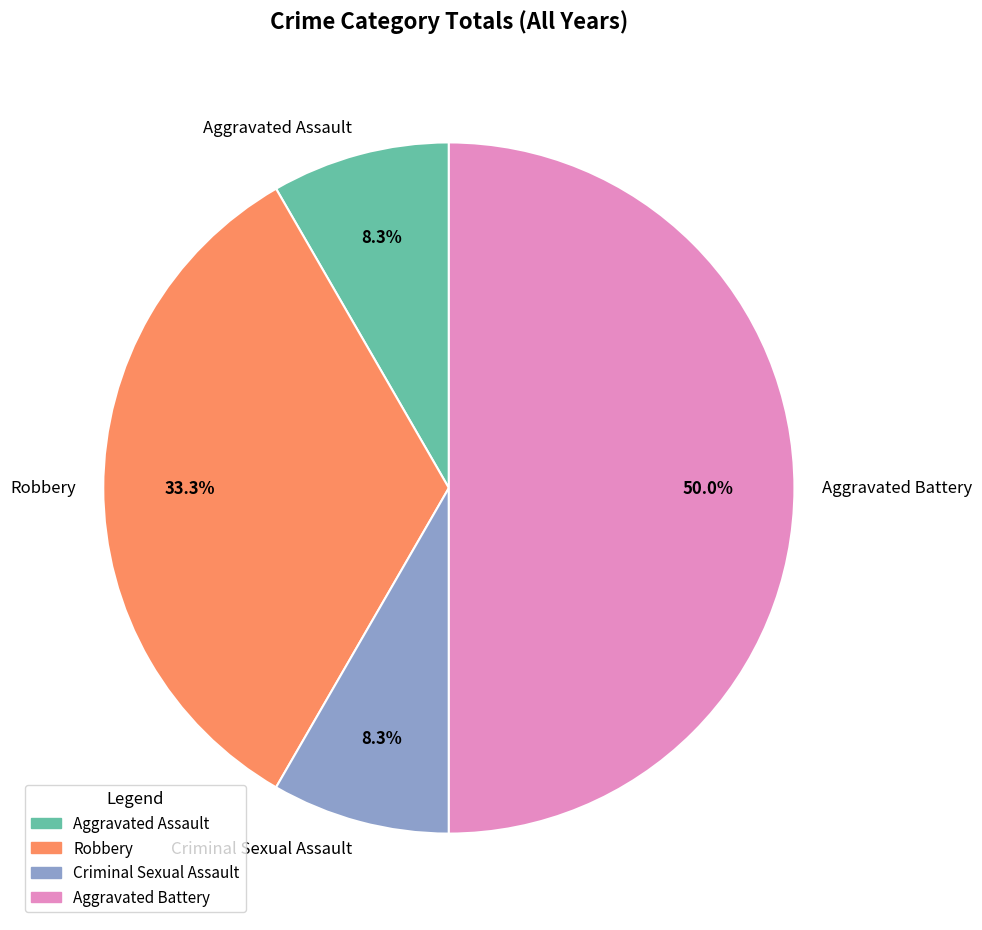

Which has a higher value, Criminal Sexual Assault or Robbery?

Robbery